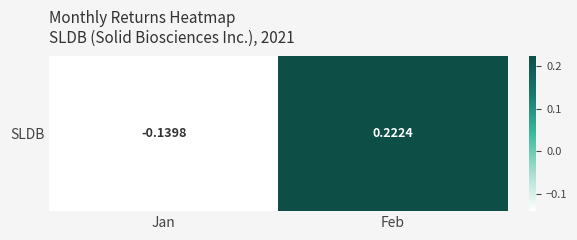

What is the smallest value displayed?

-0.1